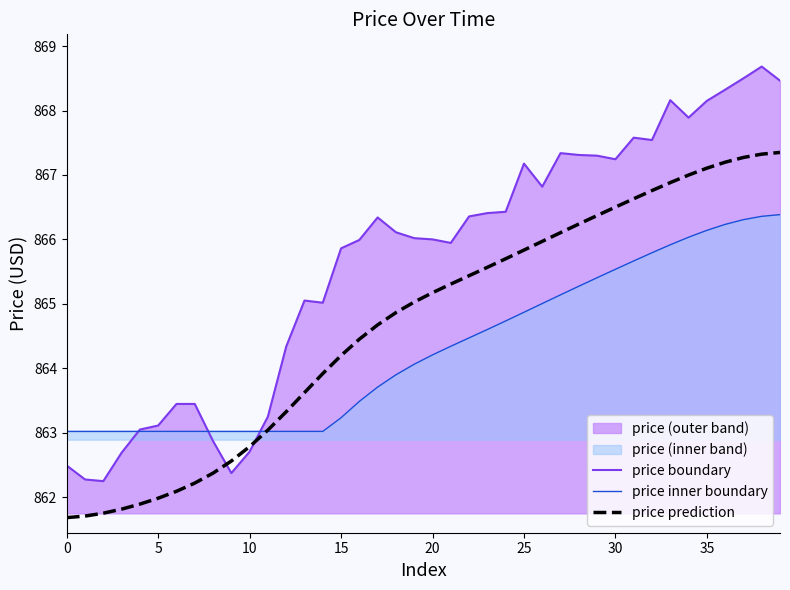

At 23, list the series in order from smallest to largest.

price inner boundary, price prediction, price boundary